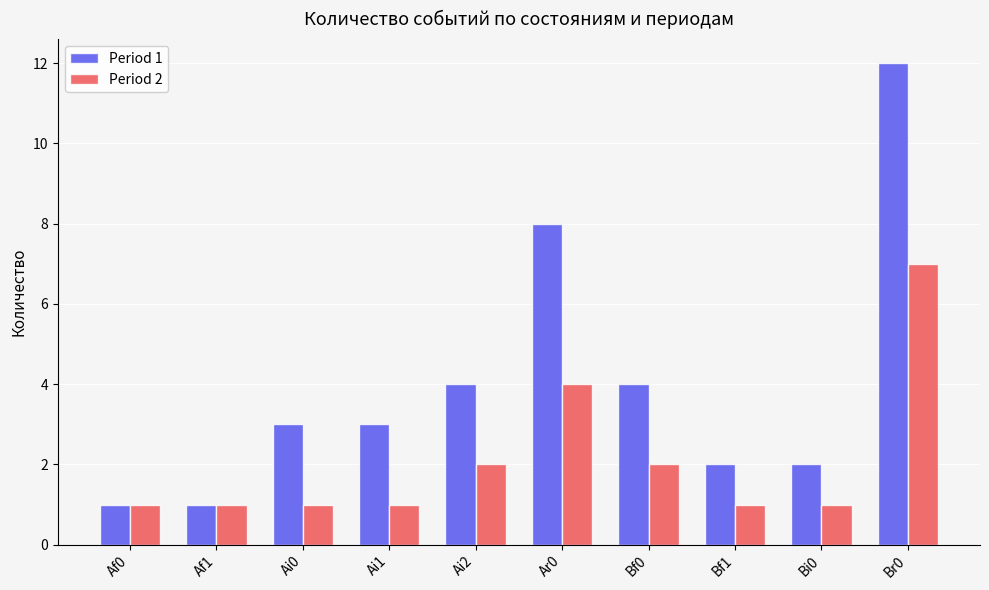

Is it true that Period 1 equals 1 at Af1?

True